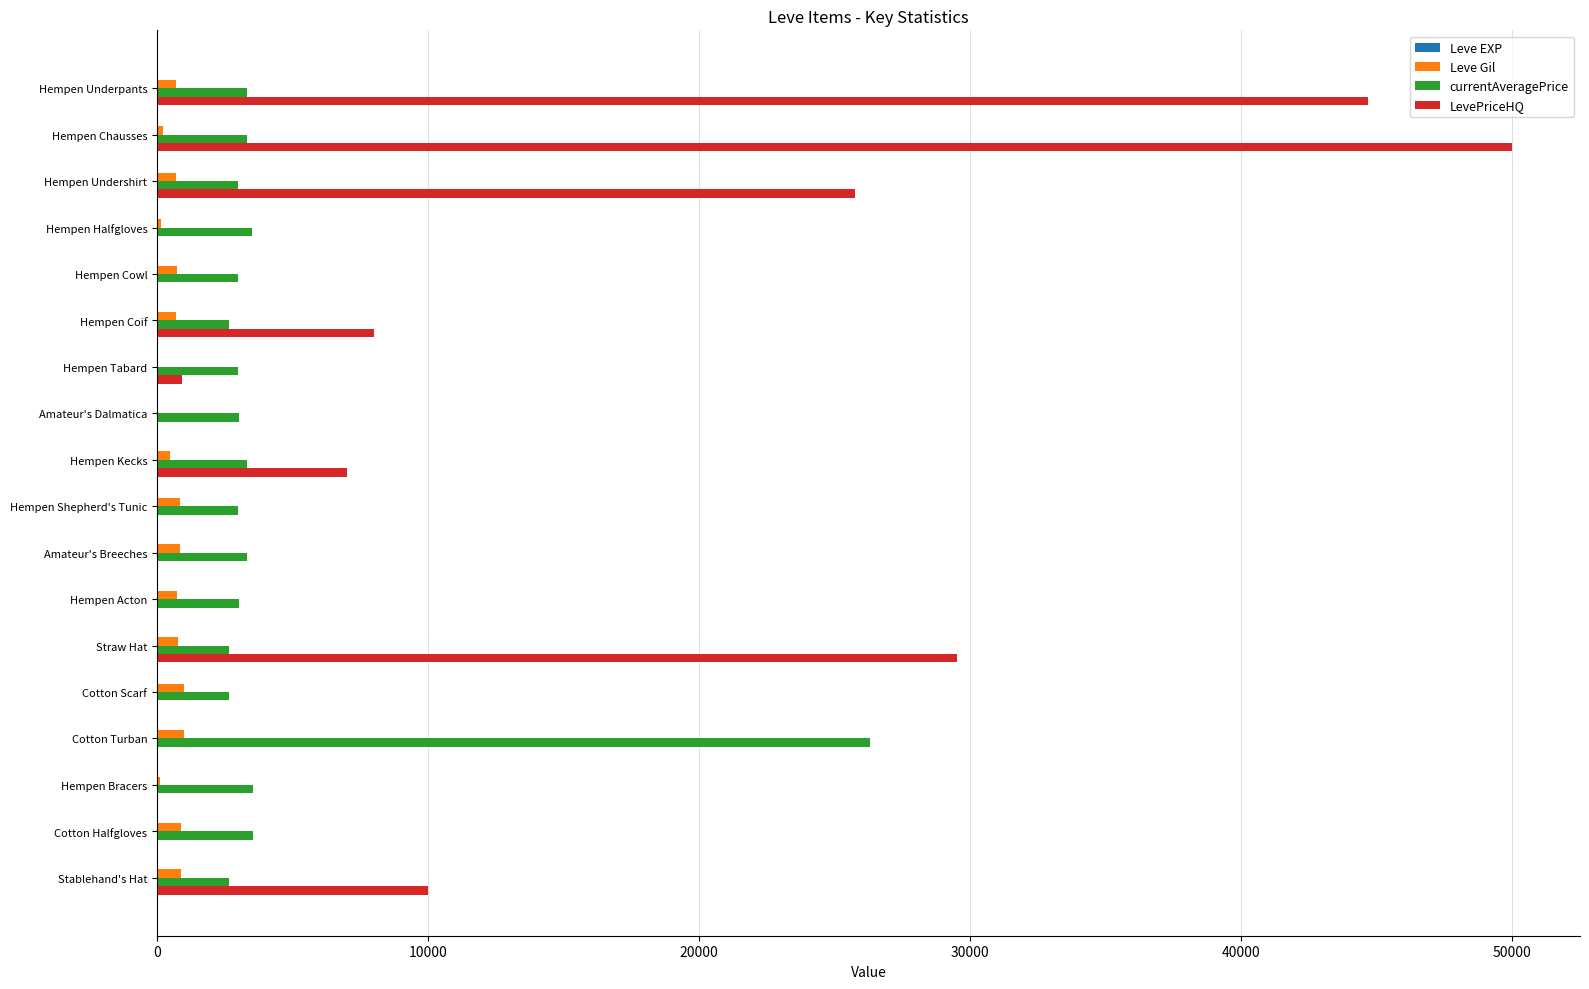

At which category is the sum across all series the highest?

Hempen Chausses